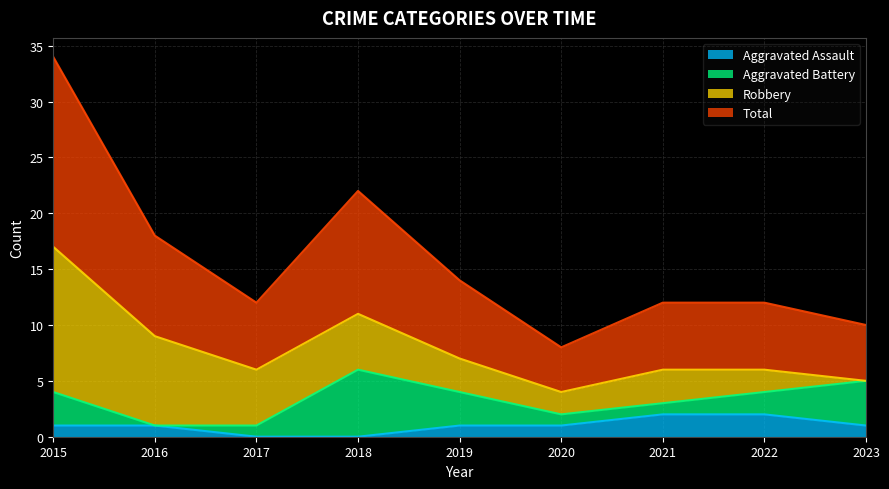

Read the Total value at 2015, to the nearest 10.

20